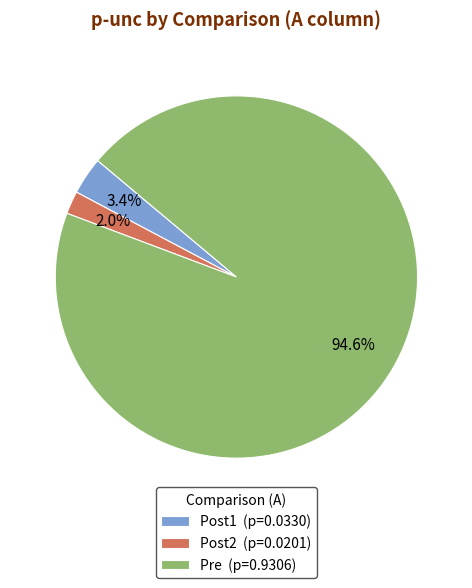

Which category has the smallest portion of the pie?

Post2